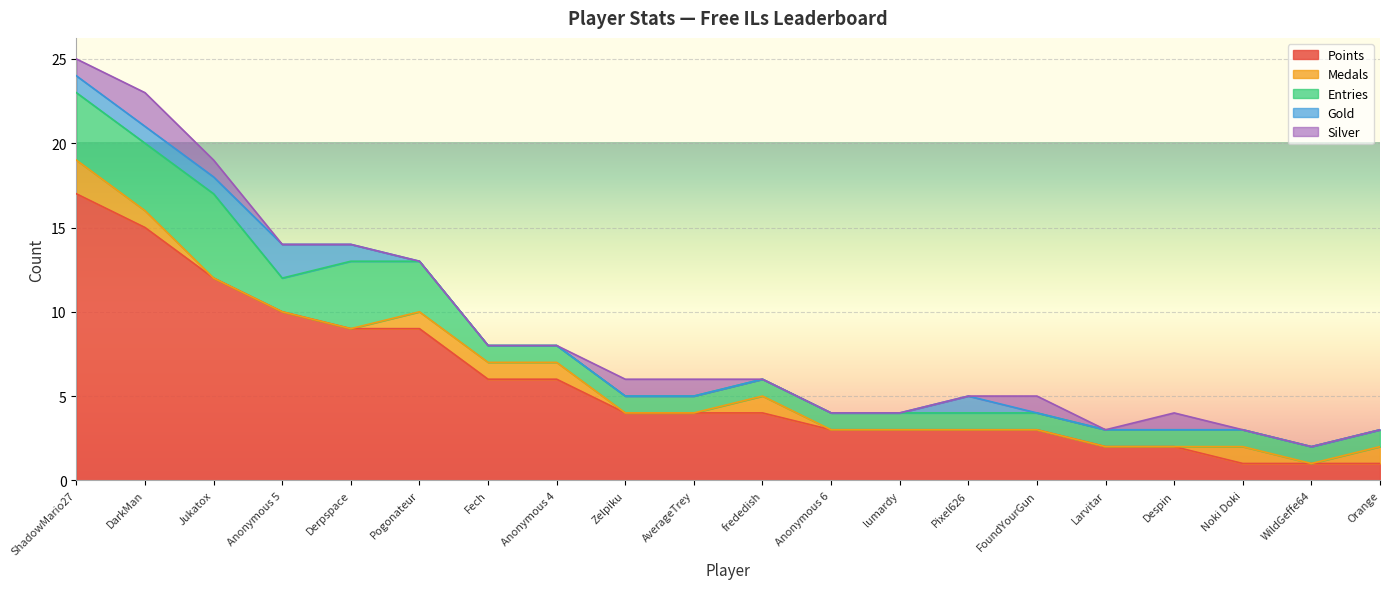

Which series has the largest total across all categories?

Points